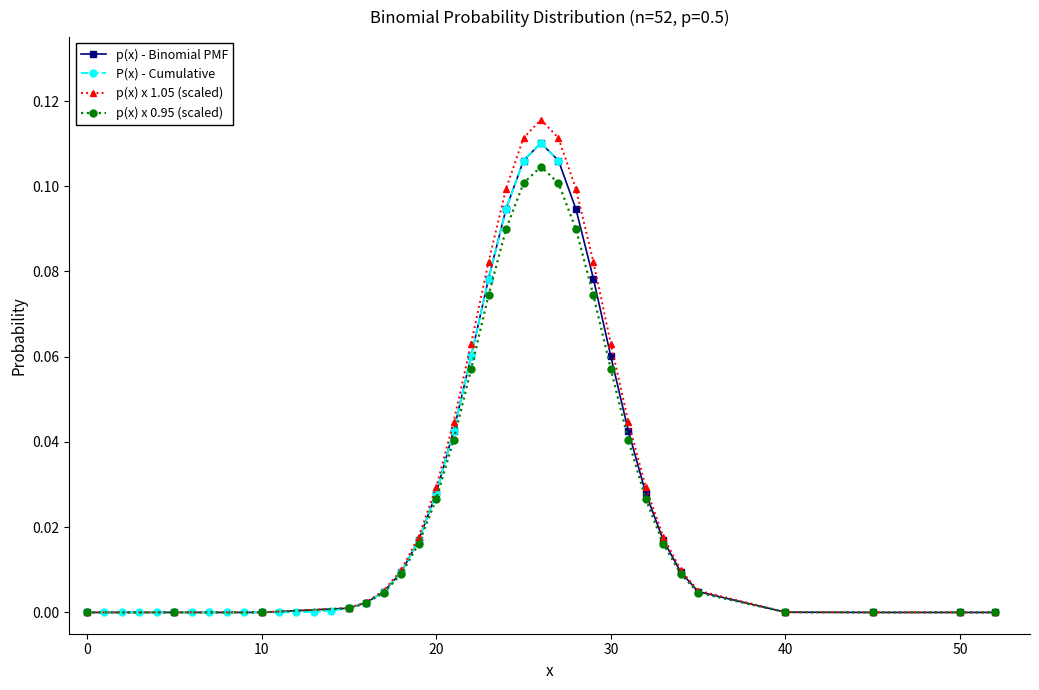

True or false: p(x) x 0.95 (scaled) has more than 0 points higher than both neighbors.

True